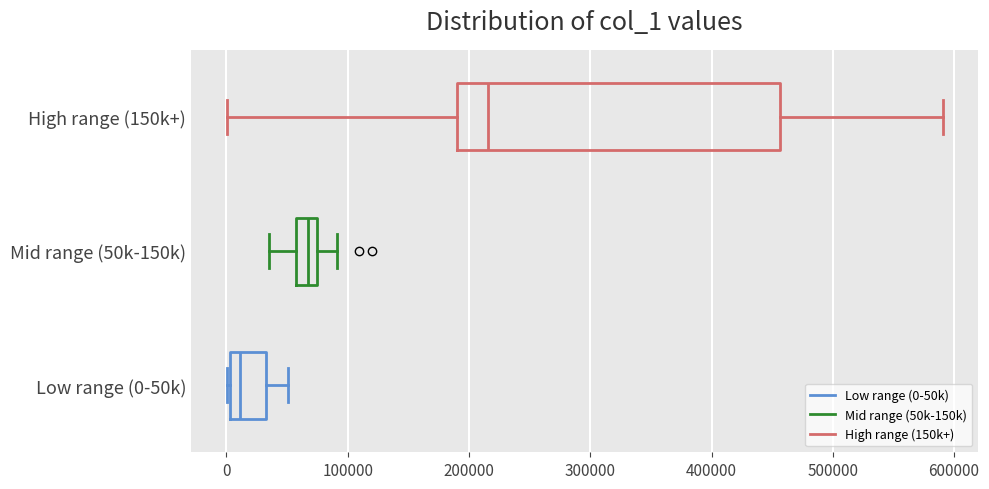

Where does the median line of the box for Low range (0-50k) sit on the x-axis? The values are not printed on the chart, so give them approximately, as read against the axis.

10000